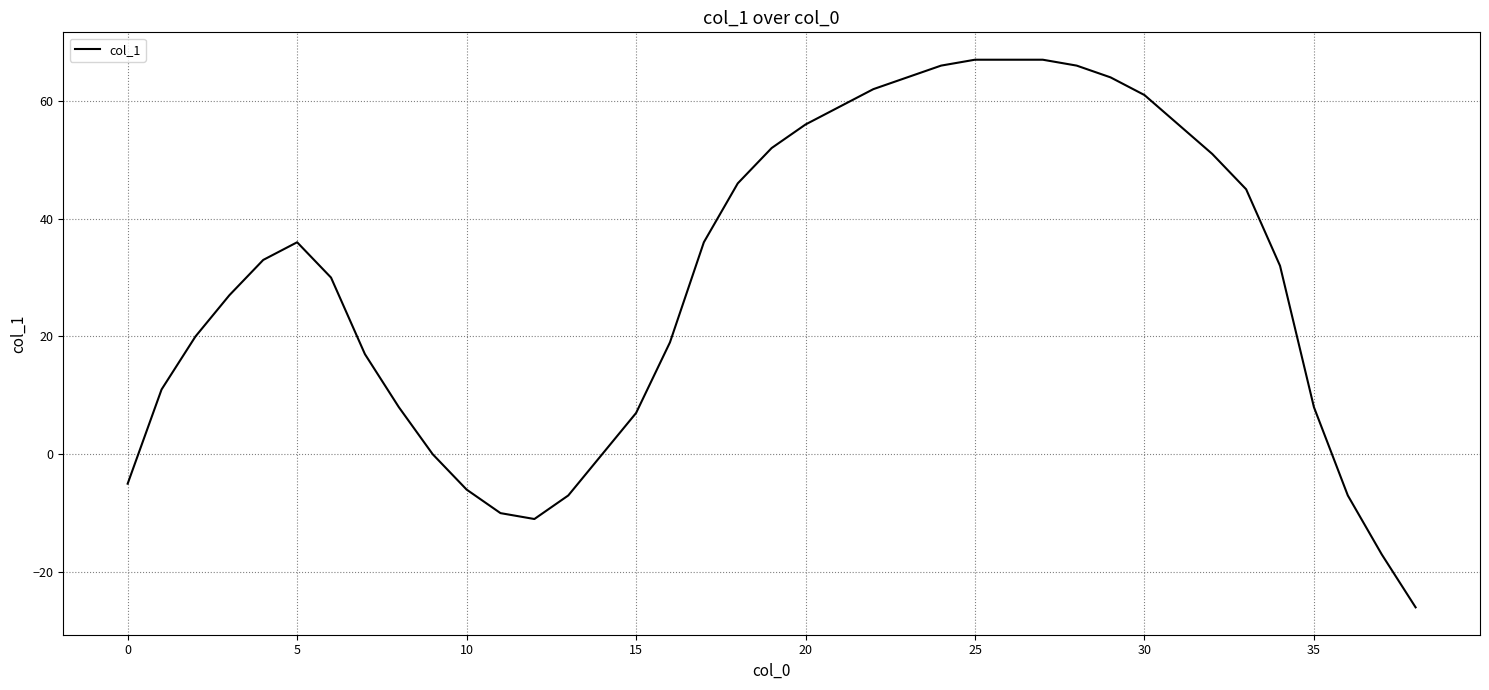

What is the greatest value displayed?

67